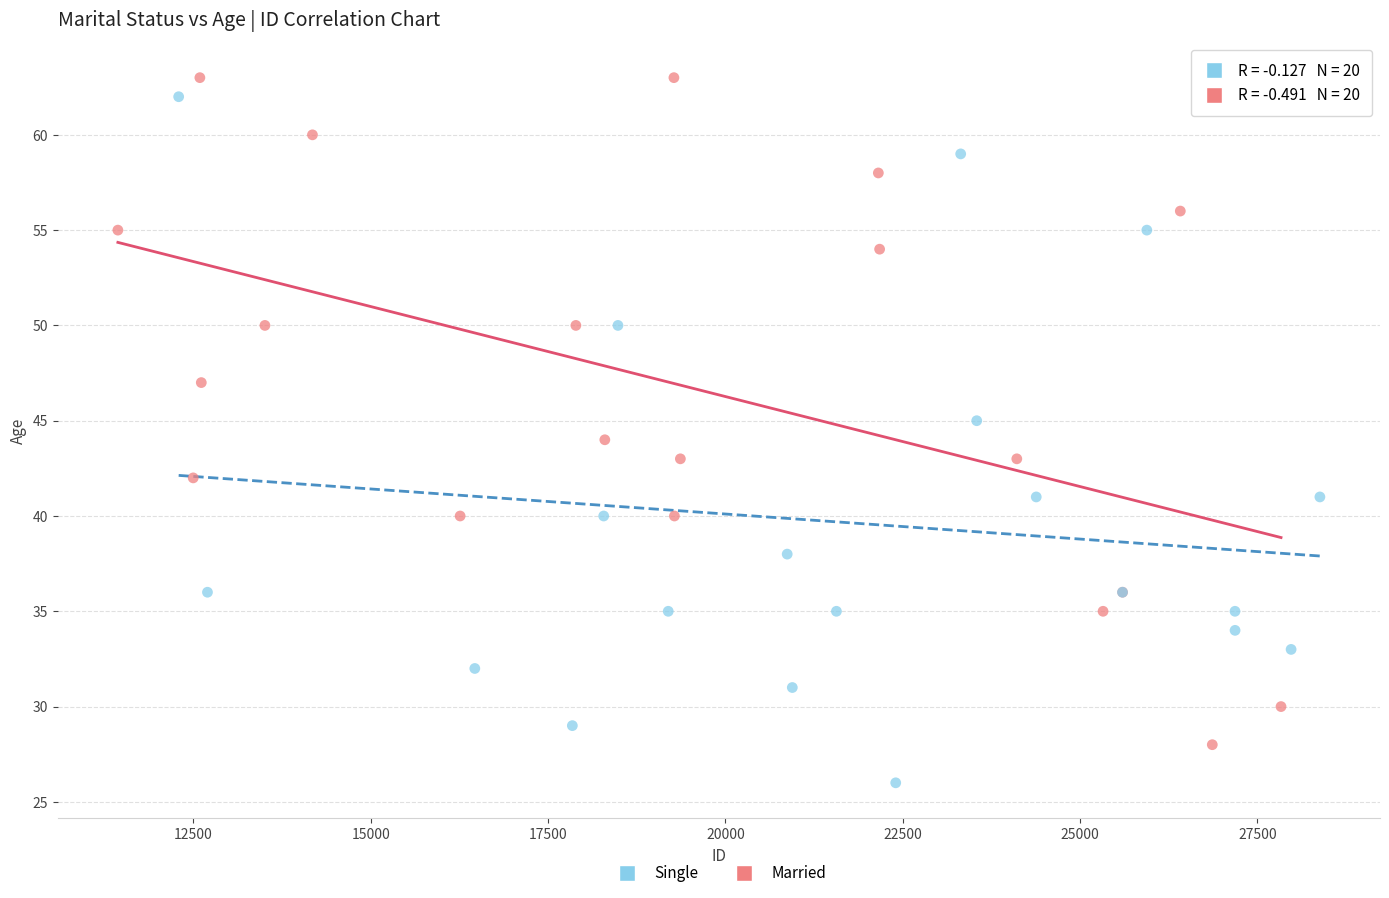

Which series contains the lowest Y value?

Single